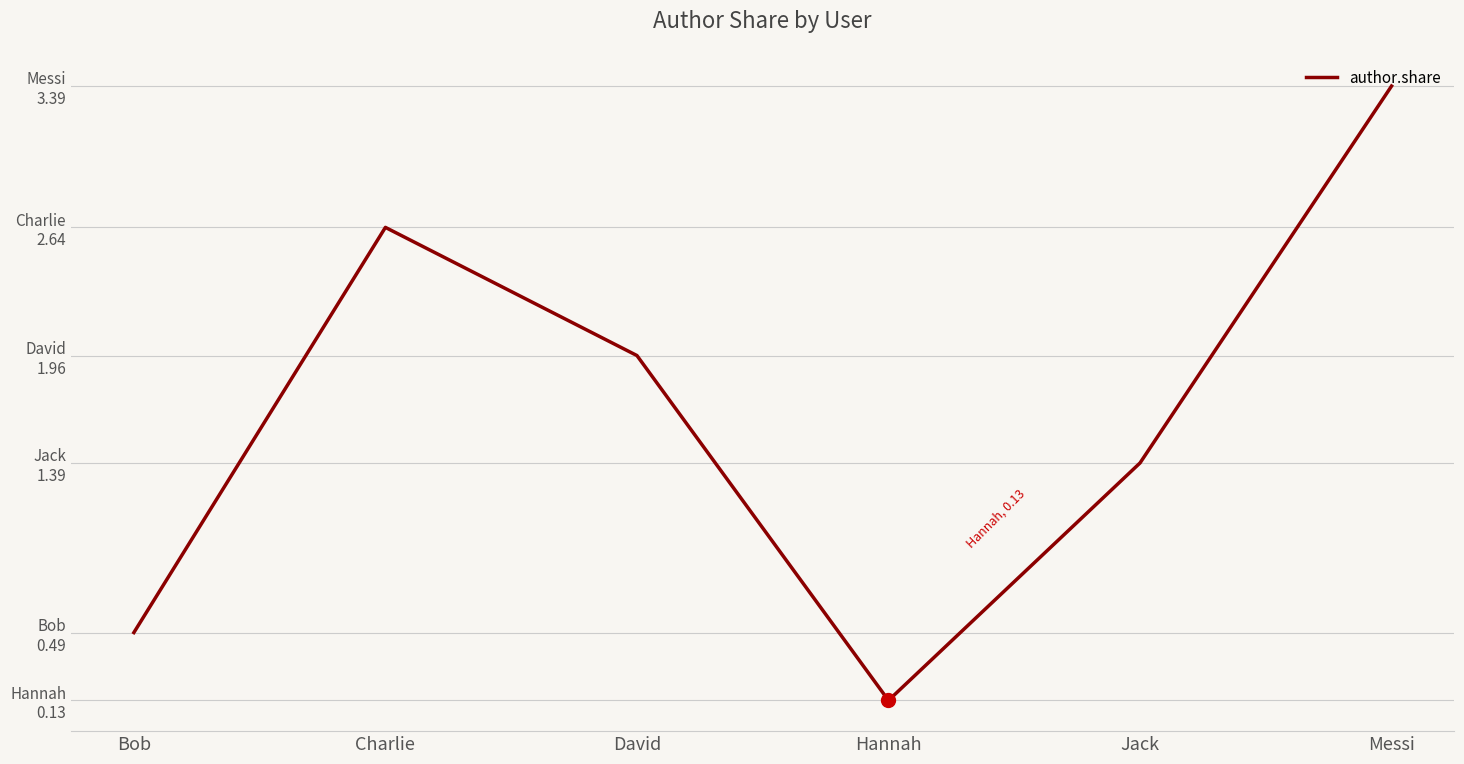

How many points are higher than both their immediate neighbors (excluding endpoints)?

1